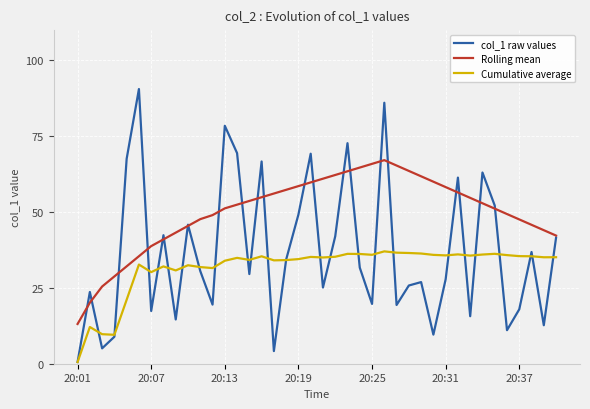

True or false: Cumulative average and Rolling mean cross at least once.

False